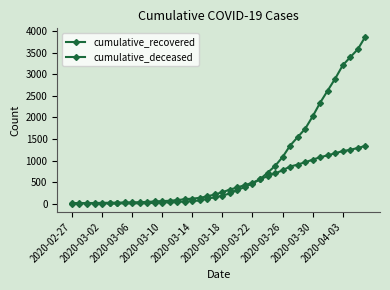

How many series are shown in this chart?

2